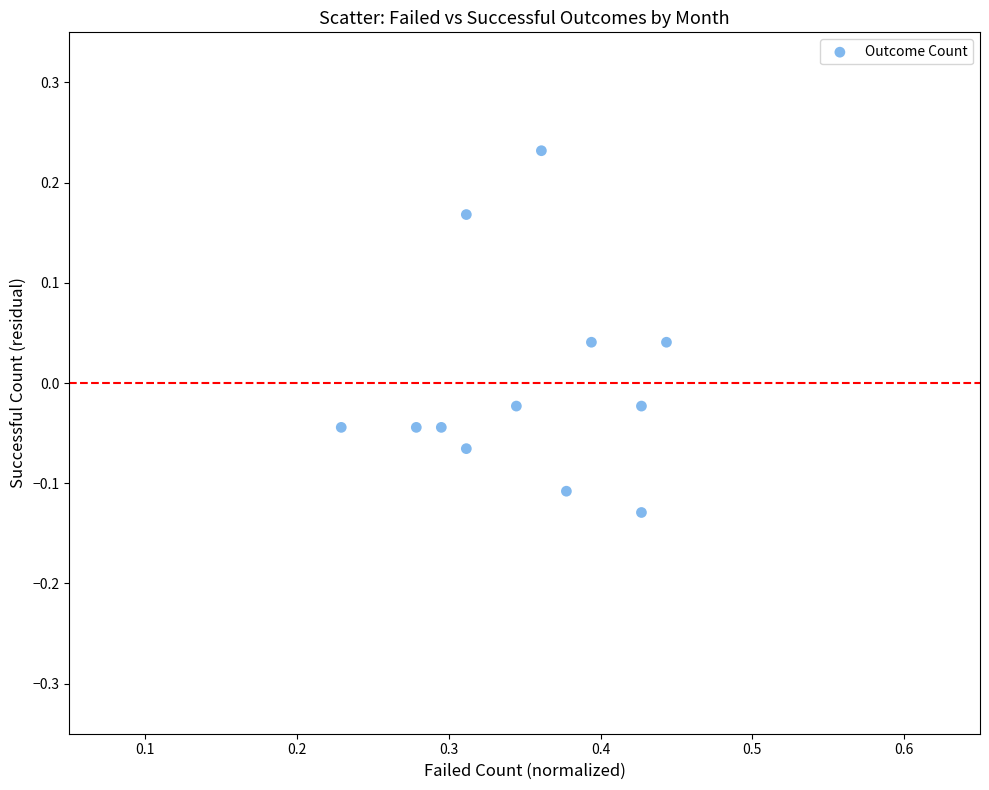

What is the average X value?

0.4